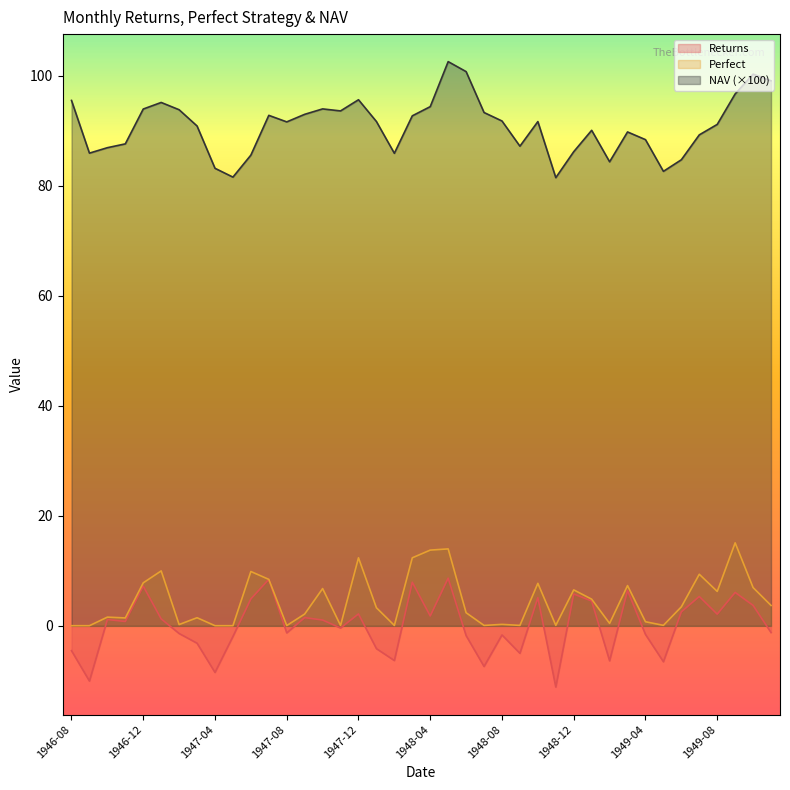

Reading right to left, extract all data points from this chart.

Returns: 1949-11=-1.2	1949-10=3.7	1949-09=6.1	1949-08=2.1	1949-07=5.3	1949-06=2.5	1949-05=-6.5	1949-04=-1.6	1949-03=6.4	1949-02=-6.3	1949-01=4.5	1948-12=5.8	1948-11=-11.1	1948-10=5.1	1948-09=-5.0	1948-08=-1.6	1948-07=-7.4	1948-06=-1.8	1948-05=8.7	1948-04=1.8	1948-03=7.9	1948-02=-6.3	1948-01=-4.1	1947-12=2.2	1947-11=-0.4	1947-10=1.1	1947-09=1.5	1947-08=-1.3	1947-07=8.4	1947-06=4.9	1947-05=-1.9	1947-04=-8.5	1947-03=-3.1	1947-02=-1.4	1947-01=1.3	1946-12=7.2	1946-11=0.8	1946-10=1.1	1946-09=-10.0	1946-08=-4.5
Perfect: 1949-11=3.7	1949-10=7.0	1949-09=15.1	1949-08=6.3	1949-07=9.4	1949-06=3.5	1949-05=0.1	1949-04=0.7	1949-03=7.3	1949-02=0.4	1949-01=4.8	1948-12=6.5	1948-11=0.1	1948-10=7.7	1948-09=0.1	1948-08=0.3	1948-07=0.1	1948-06=2.4	1948-05=14.0	1948-04=13.8	1948-03=12.4	1948-02=0.1	1948-01=3.3	1947-12=12.4	1947-11=0.1	1947-10=6.8	1947-09=2.1	1947-08=0.1	1947-07=8.4	1947-06=9.9	1947-05=0.0	1947-04=0.0	1947-03=1.5	1947-02=0.2	1947-01=10.0	1946-12=7.8	1946-11=1.4	1946-10=1.6	1946-09=0.0	1946-08=0.0
NAV: 1949-11=99.1	1949-10=100.3	1949-09=96.7	1949-08=91.1	1949-07=89.2	1949-06=84.7	1949-05=82.6	1949-04=88.4	1949-03=89.8	1949-02=84.3	1949-01=90.1	1948-12=86.2	1948-11=81.5	1948-10=91.6	1948-09=87.2	1948-08=91.8	1948-07=93.3	1948-06=100.7	1948-05=102.5	1948-04=94.4	1948-03=92.7	1948-02=85.9	1948-01=91.7	1947-12=95.6	1947-11=93.6	1947-10=94.0	1947-09=93.0	1947-08=91.6	1947-07=92.8	1947-06=85.6	1947-05=81.6	1947-04=83.2	1947-03=90.8	1947-02=93.8	1947-01=95.1	1946-12=93.9	1946-11=87.6	1946-10=86.9	1946-09=85.9	1946-08=95.5